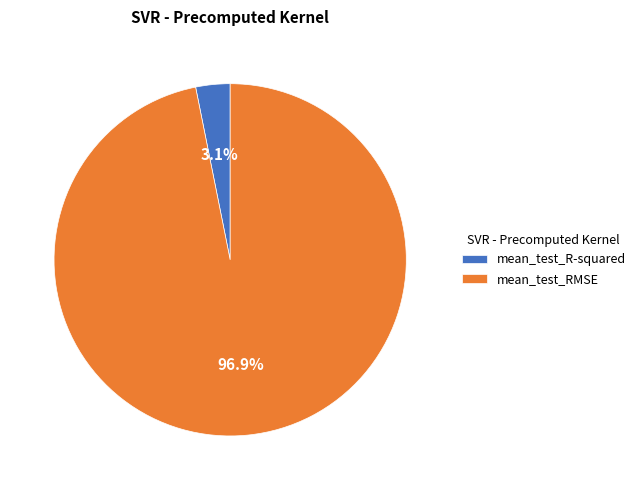

Is mean_test_RMSE the majority of the pie?

Yes